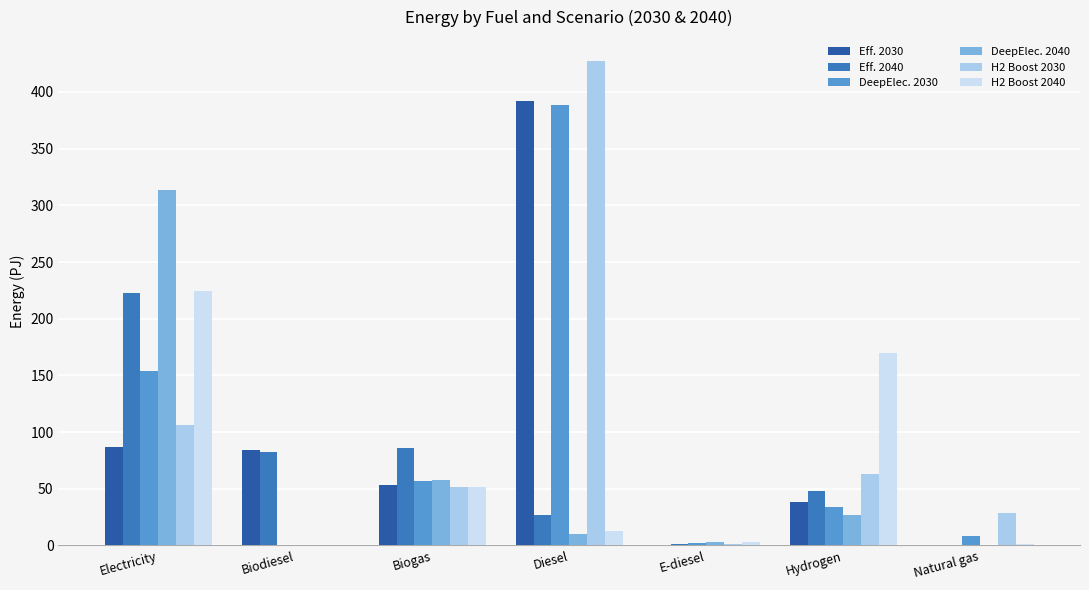

Where does the Eff. 2030 series first go above 53?

Electricity